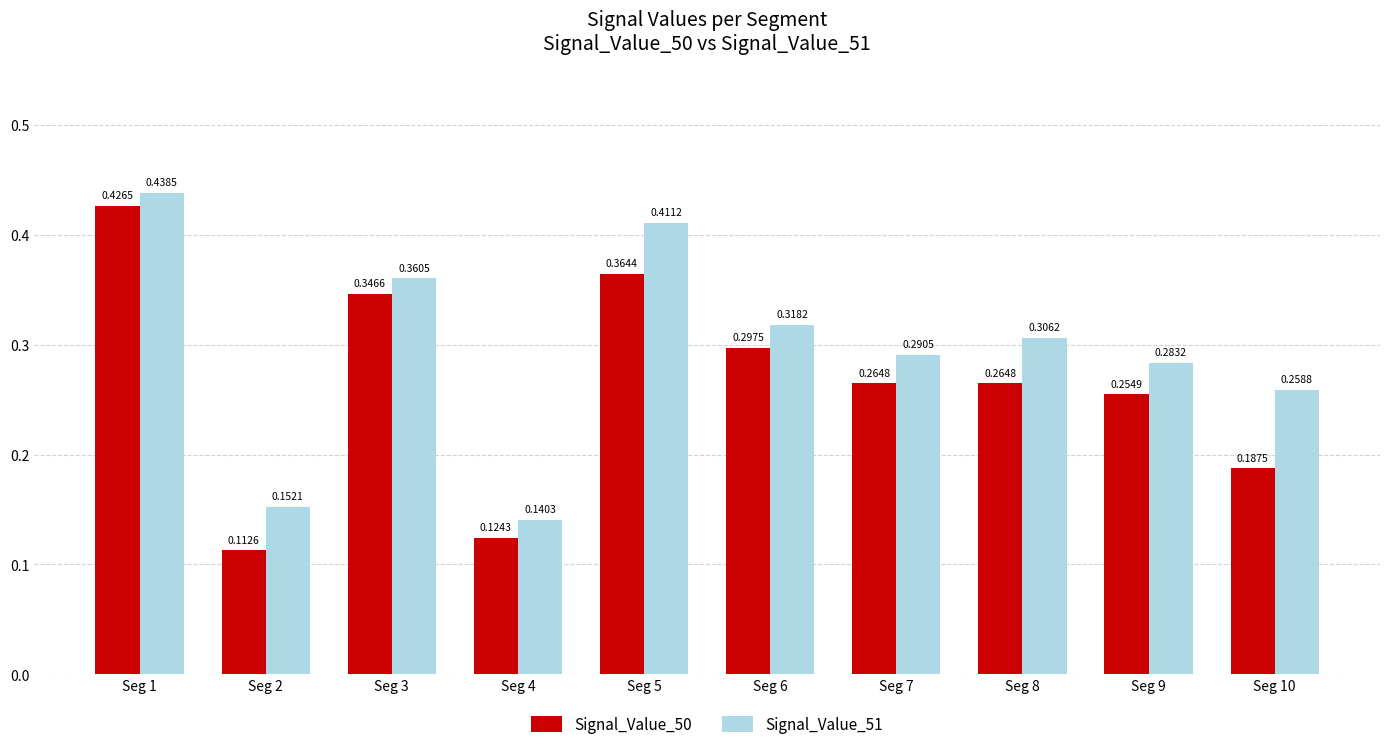

What is the sum of the Signal_Value_51 values at Seg 1 and Seg 8?

0.7